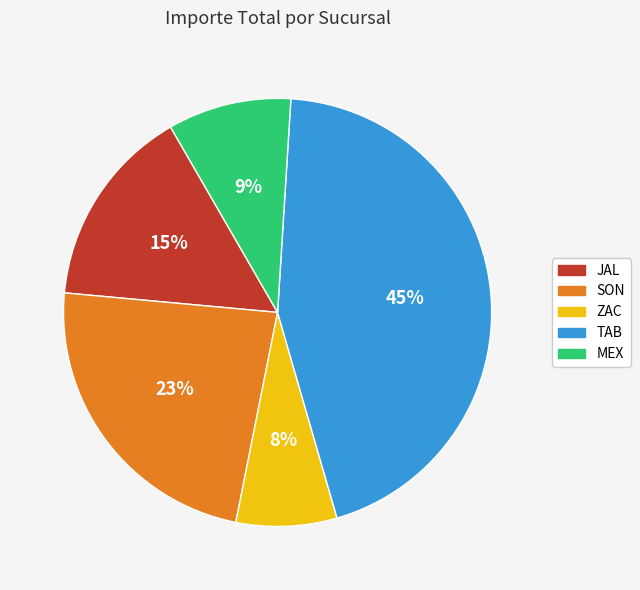

Rank the categories by value from highest to lowest.

TAB, SON, JAL, MEX, ZAC